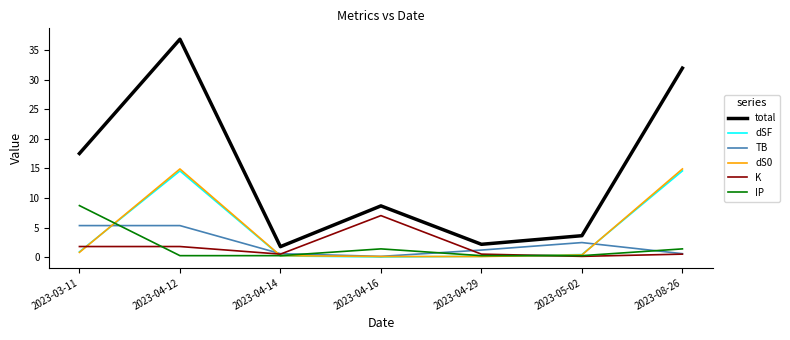

How many lines are shown in the chart?

6